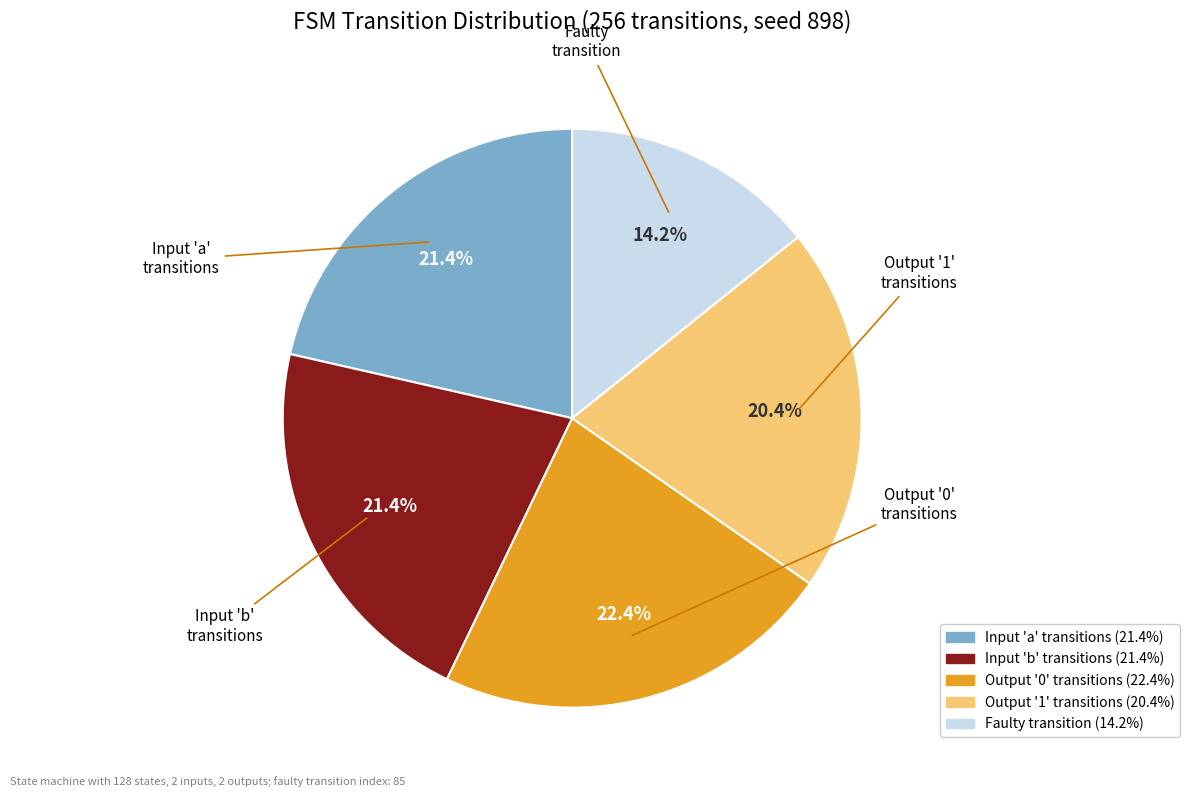

Does any single category account for the majority?

No